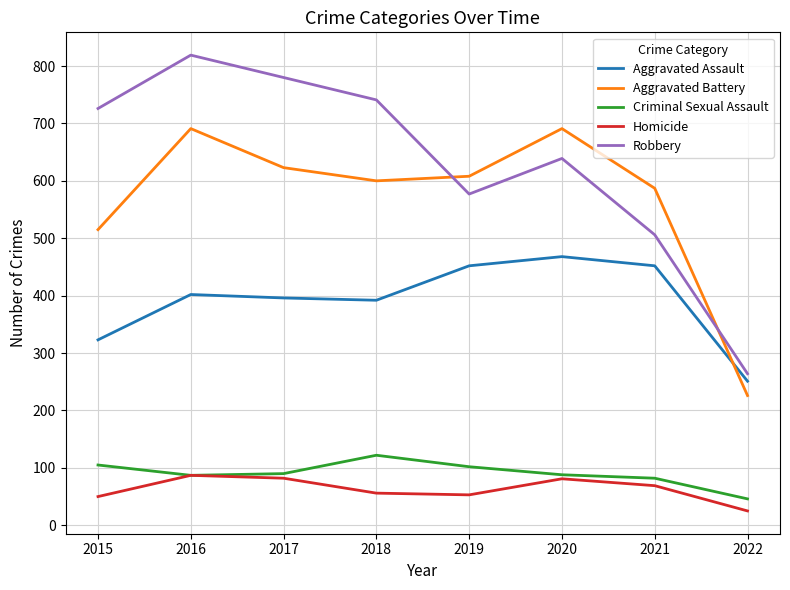

Where does the Criminal Sexual Assault series first go above 90?

2015